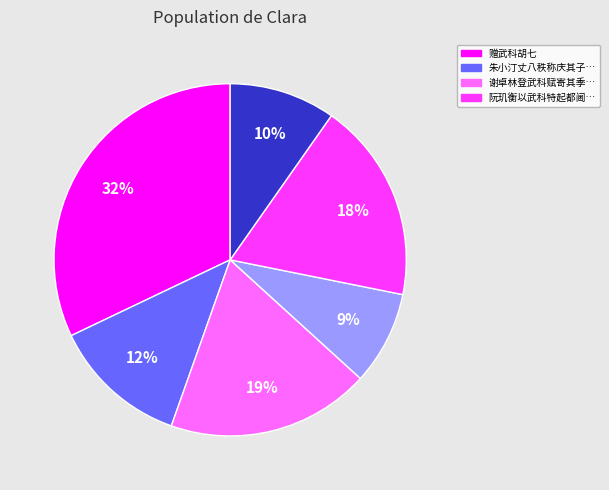

To the nearest percent, what is the average slice percentage?

17%